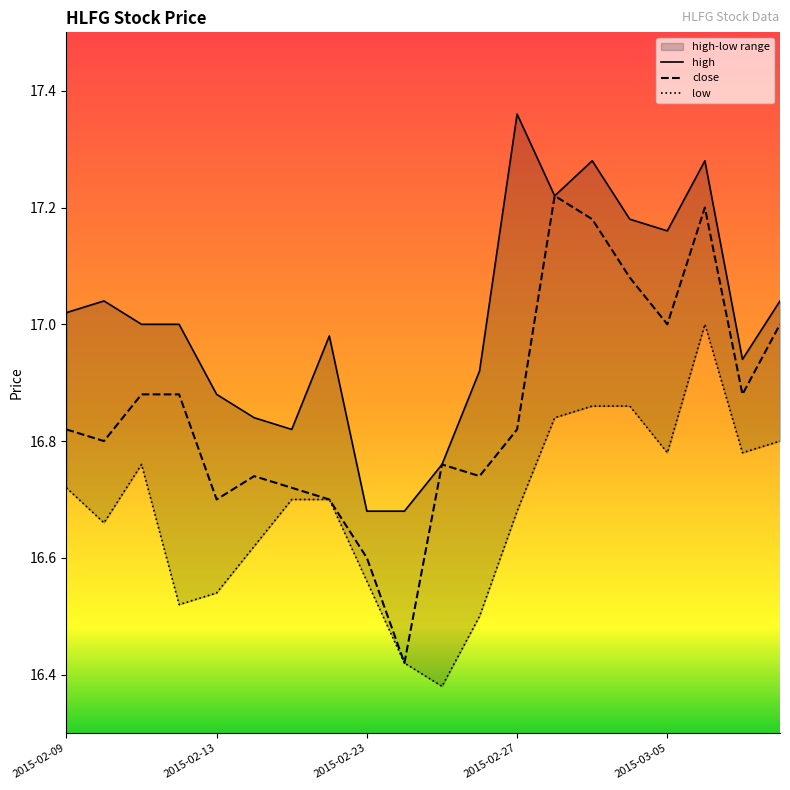

At which category is the sum across all series the highest?

17